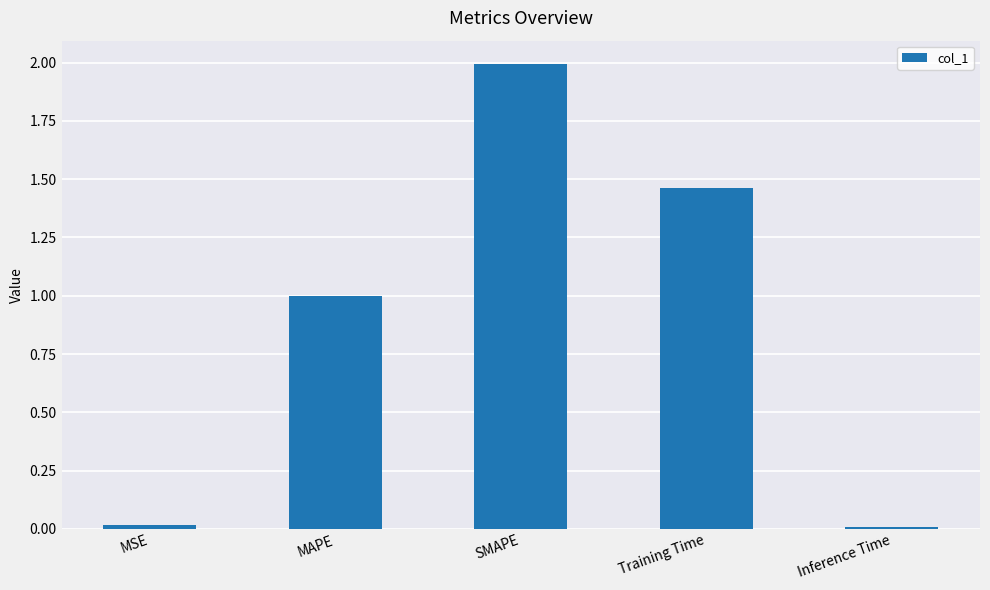

What is the label of the 1st bar from the left?

MSE